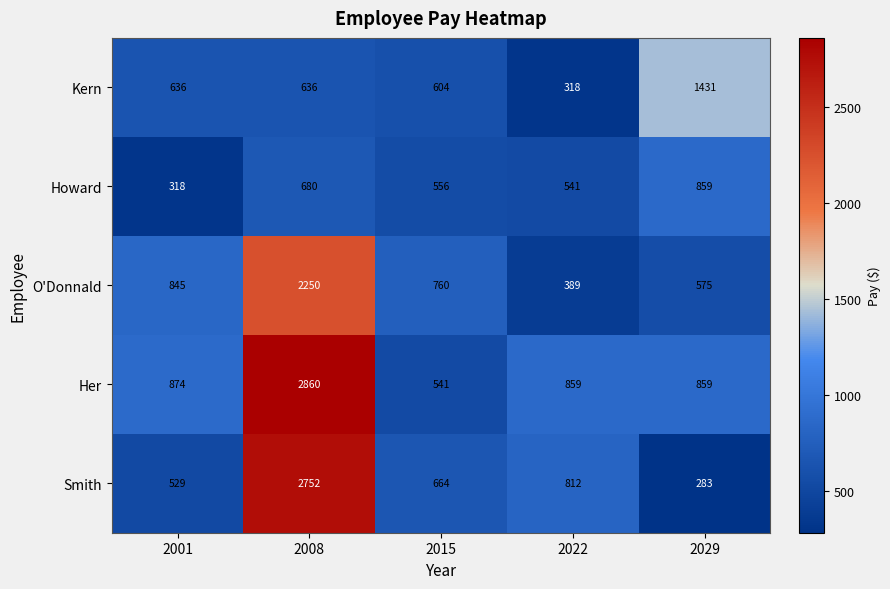

Reading left to right, transcribe all the data shown in this chart.

Kern: 2001=636	2008=636	2015=604	2022=318	2029=1431
Howard: 2001=318	2008=680	2015=556	2022=541	2029=859
O'Donnald: 2001=845	2008=2250	2015=760	2022=389	2029=575
Her: 2001=874	2008=2860	2015=541	2022=859	2029=859
Smith: 2001=529	2008=2752	2015=664	2022=812	2029=283